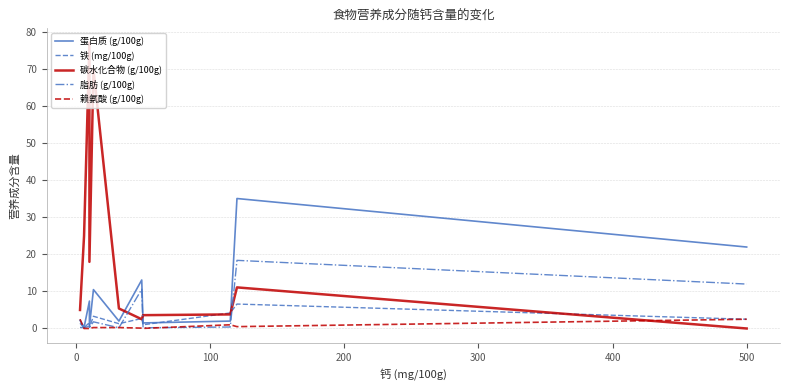

What is the difference between the maximum and minimum values in the 赖氨酸 (g/100g) series?

2.5